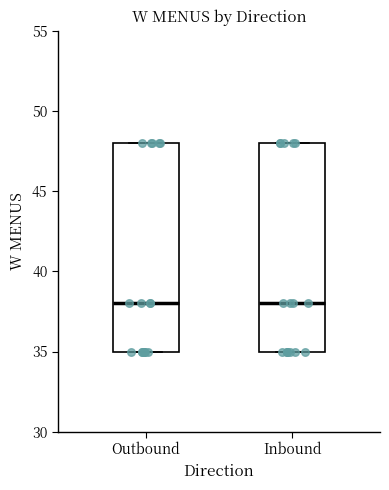

Reading left to right, transcribe this box plot: for each box, give where its median line is, the range the box spans, and where its two whiskers end, as read against the y-axis. The values are not printed on the chart, so give them approximately, as read against the axis.

Outbound: median 38, box 35 to 48, whiskers 35 to 48
Inbound: median 38, box 35 to 48, whiskers 35 to 48